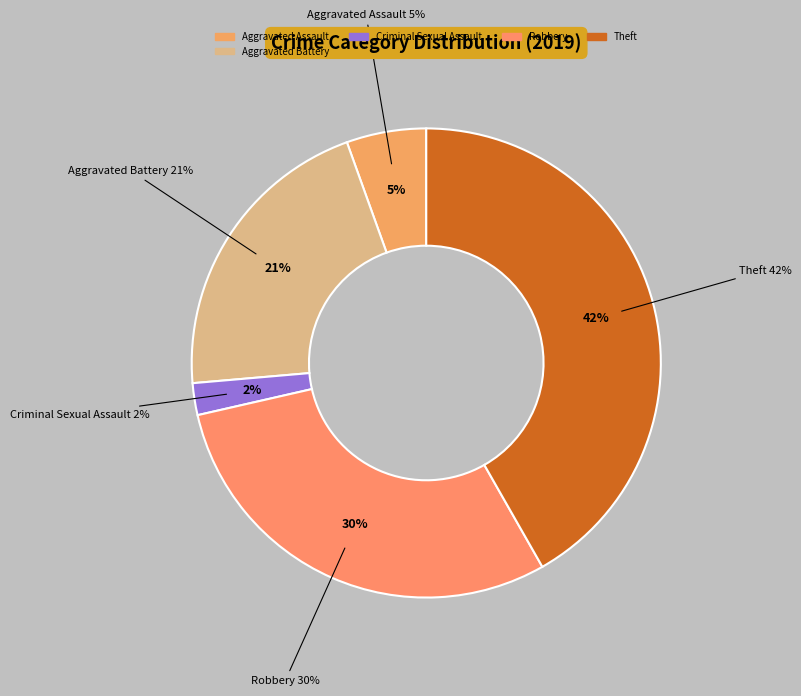

True or false: Robbery accounts for 30% of the total.

True